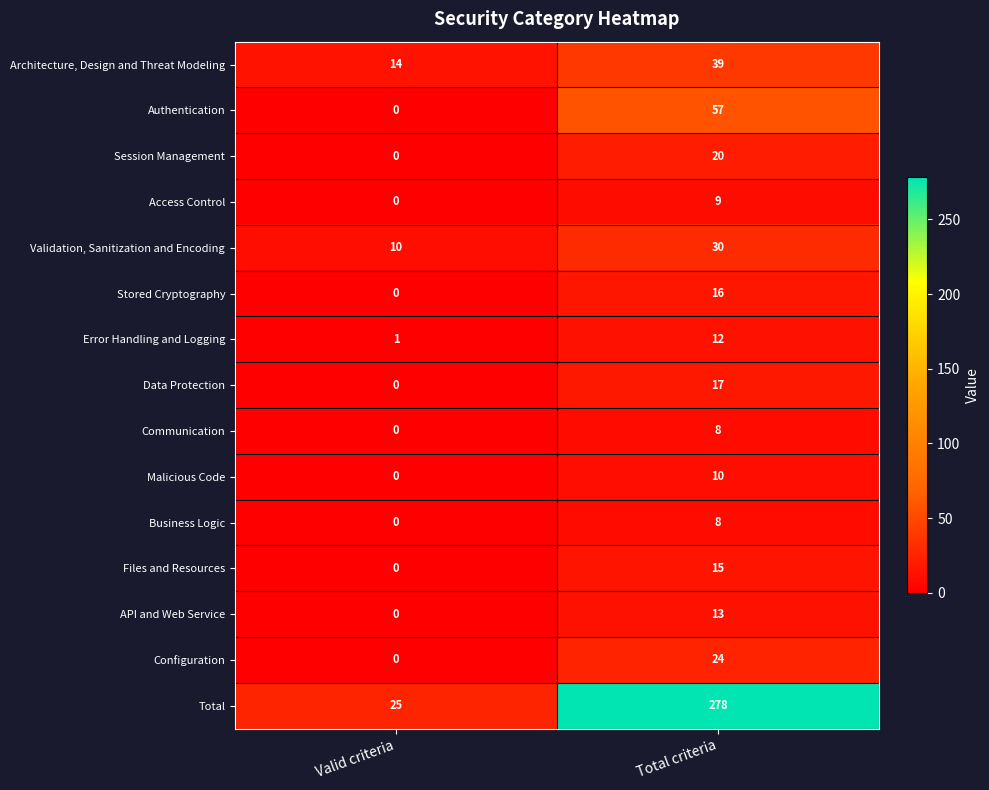

The Malicious Code series shows 10 at Total criteria. True or false?

True